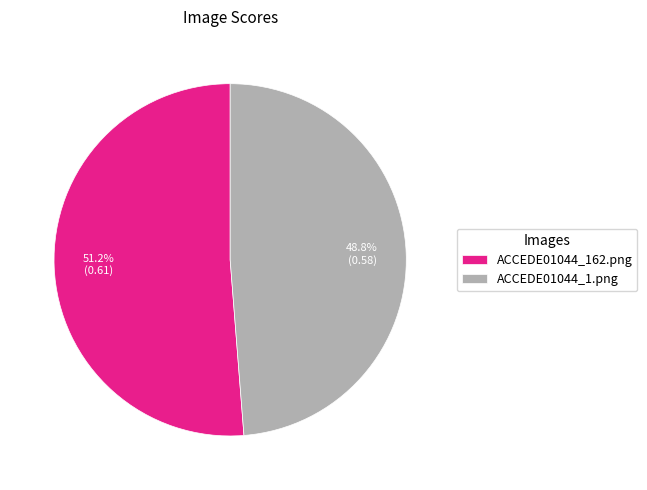

Rank the categories by value from highest to lowest.

ACCEDE01044_162.png, ACCEDE01044_1.png